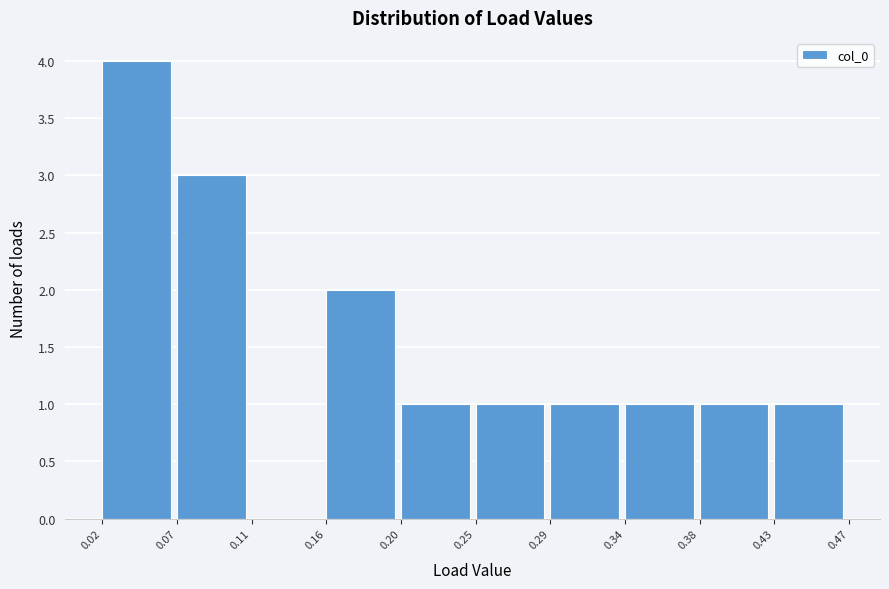

How tall is the bar that spans 0.43 to 0.47 on the x-axis? The values are not printed on the chart, so give them approximately, as read against the axis.

1